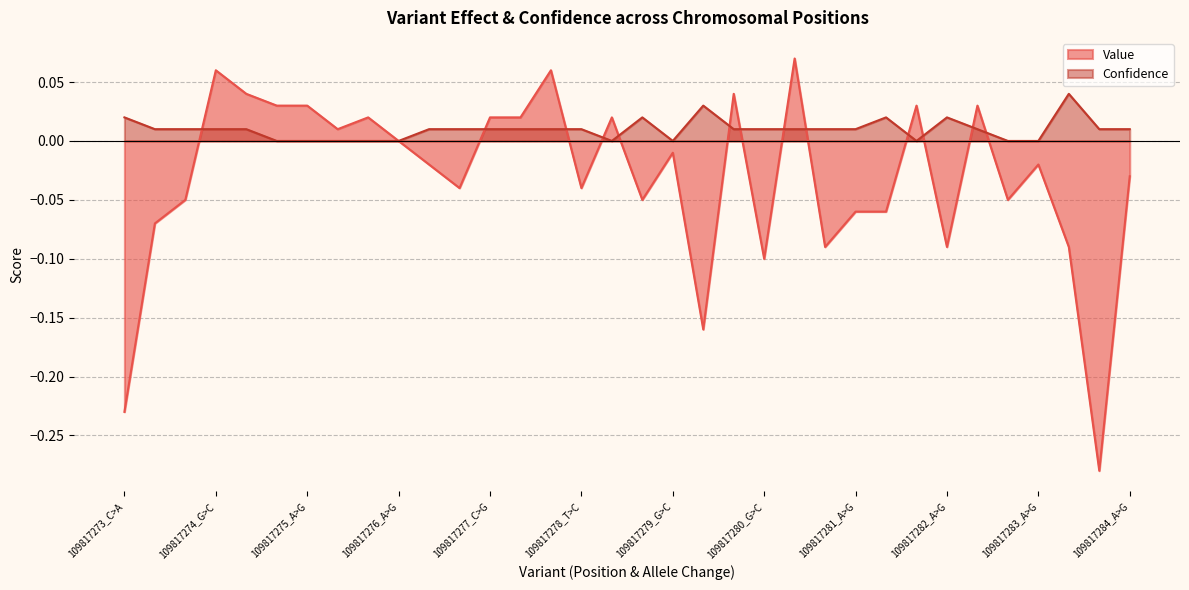

In Confidence, how many points are lower than both neighbors (excluding endpoints)?

3